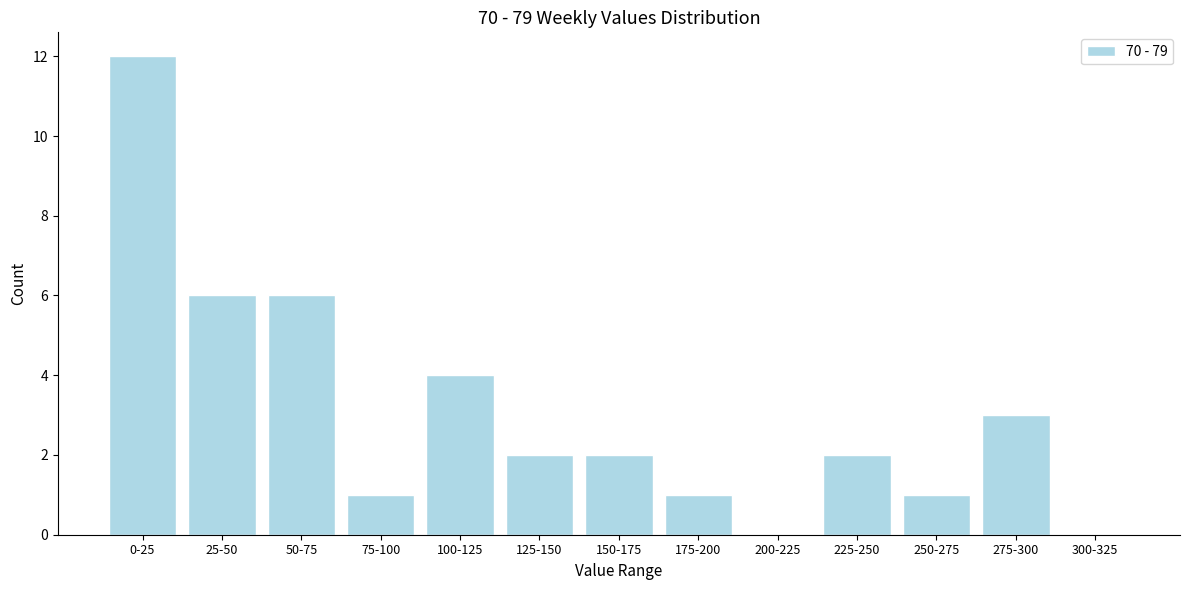

Reading left to right, what are all the values shown in this chart?

0-25=12	25-50=6	50-75=6	75-100=1	100-125=4	125-150=2	150-175=2	175-200=1	200-225=0	225-250=2	250-275=1	275-300=3	300-325=0